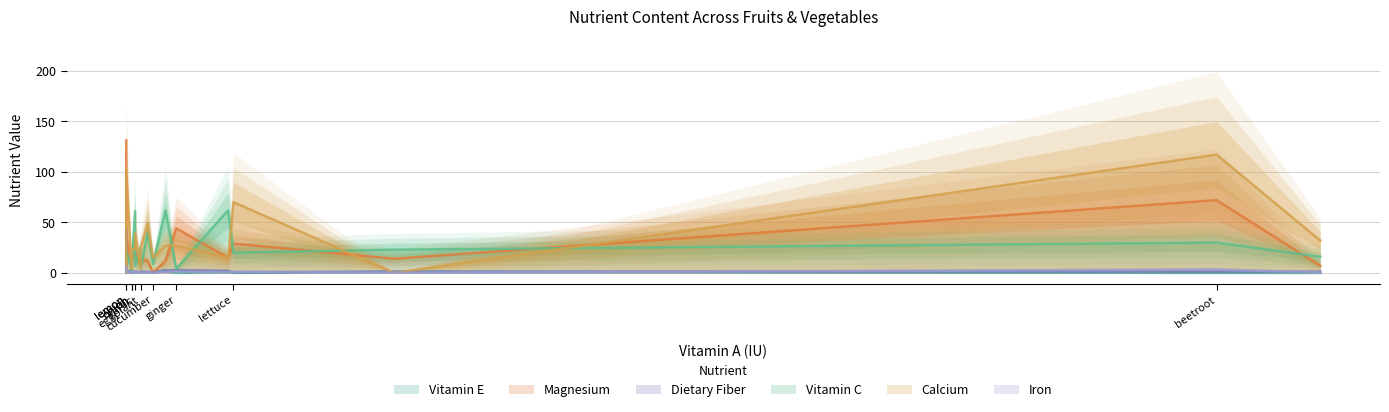

At which label is Vitamin C closest to 31?

beetroot